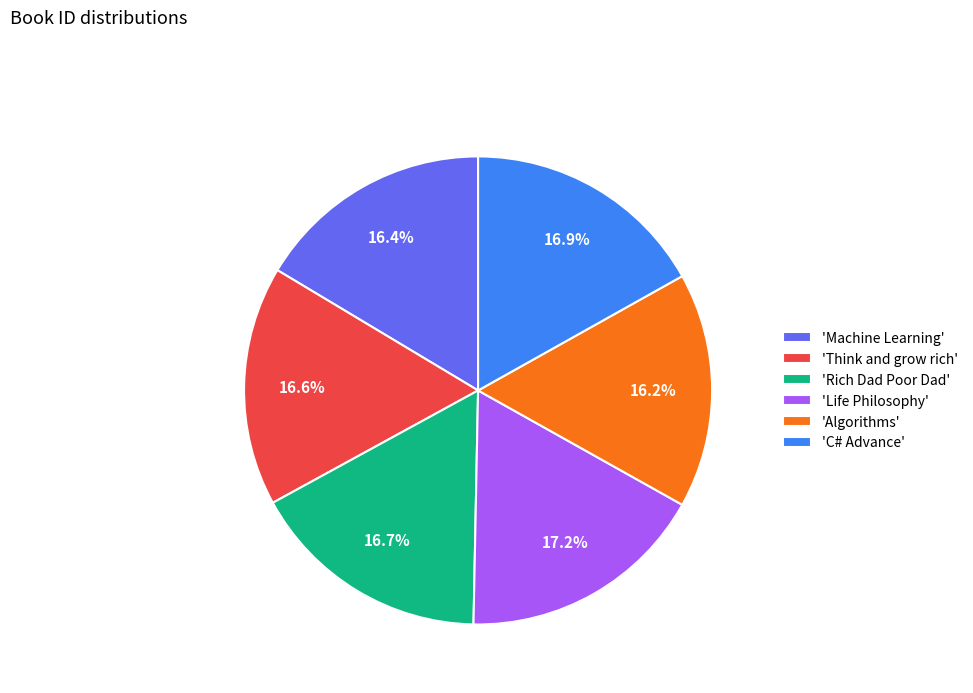

Does 'Think and grow rich' account for over 50% of the chart?

No